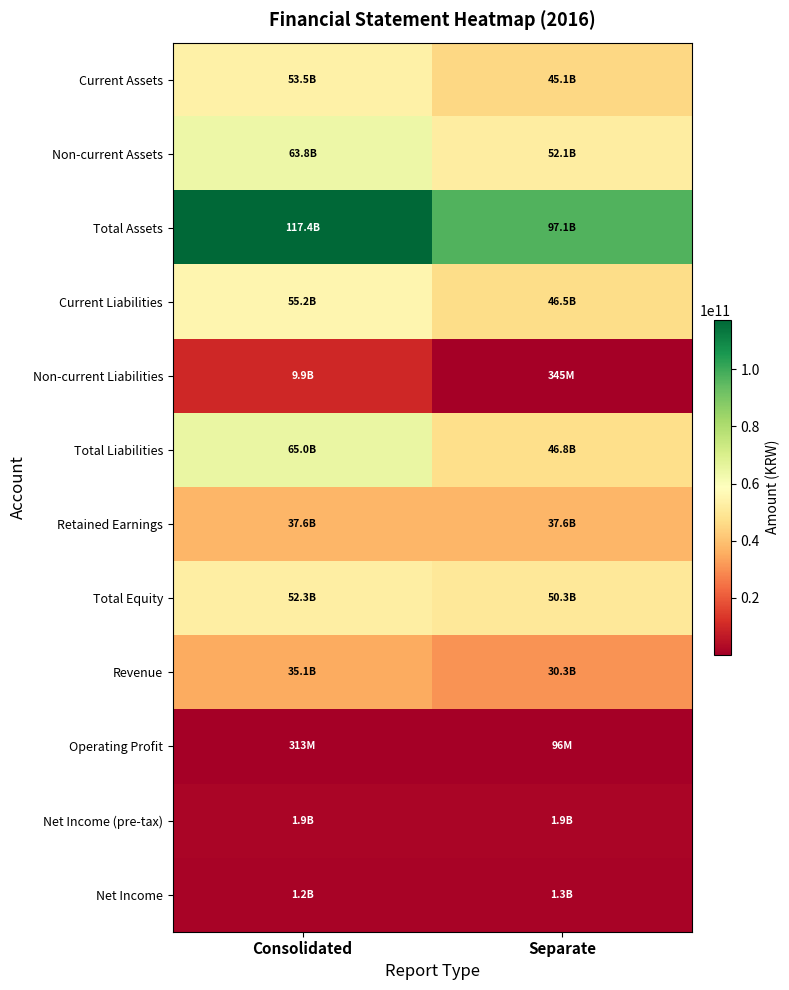

At which category does the chart reach its peak across all series?

Consolidated